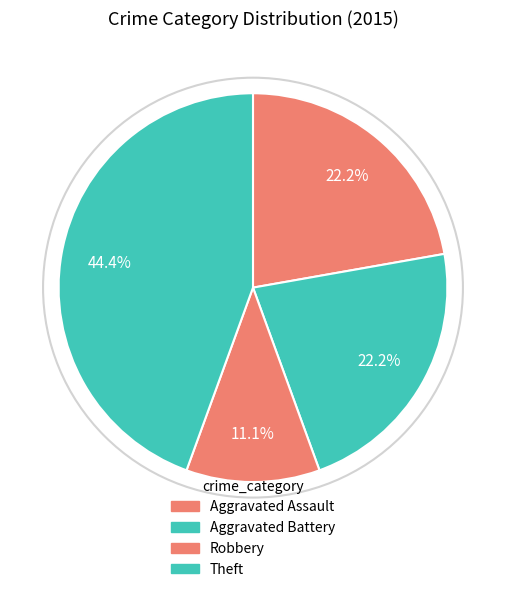

How many segments does this pie chart have?

4